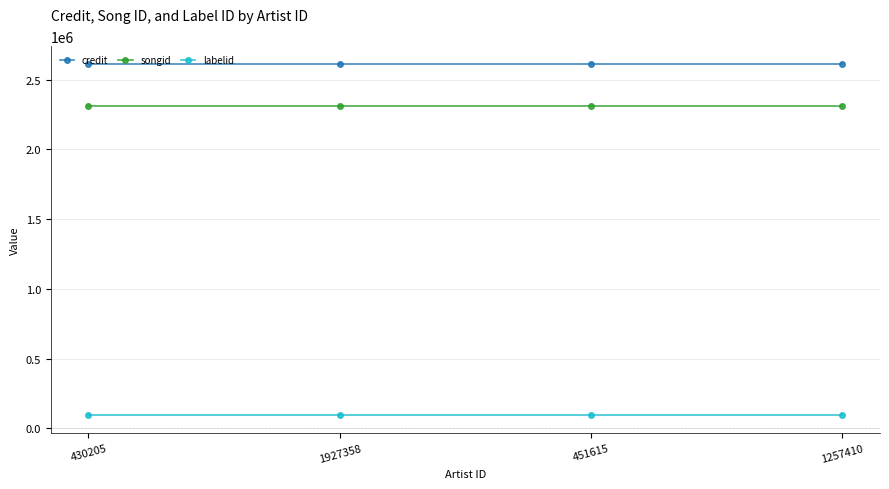

What are all the series names shown in the legend?

credit, songid, labelid